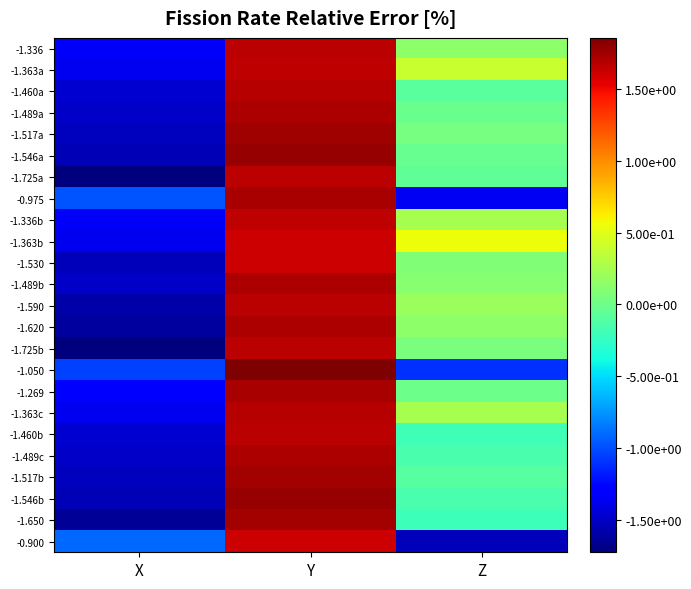

Between X and Y, which is larger?

Y